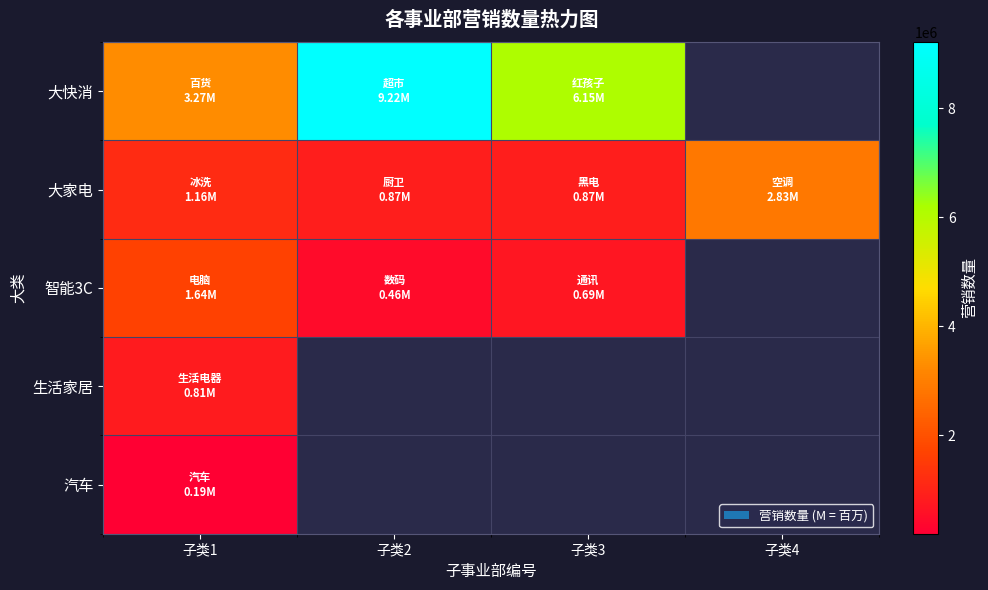

Which category has the highest value in the 大快消 series?

子类2